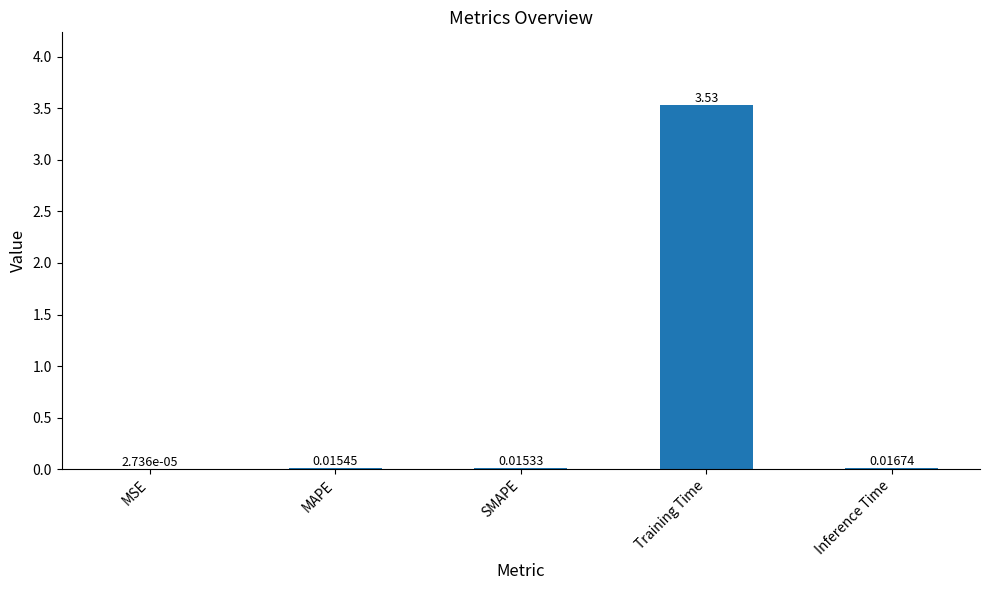

Where is the data nearest to the value 1?

Inference Time